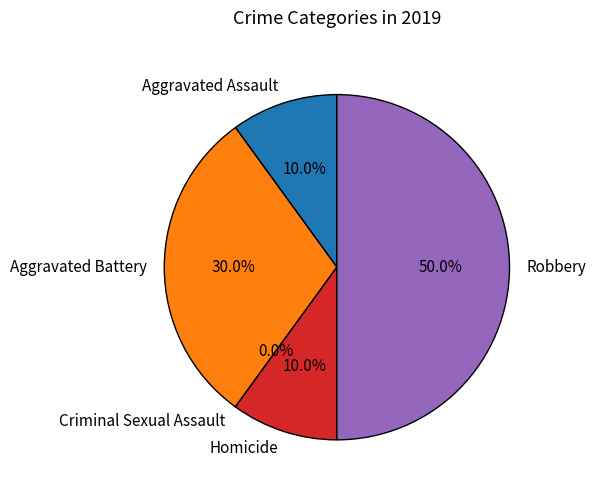

What is the change in value from Aggravated Battery to Criminal Sexual Assault?

-3